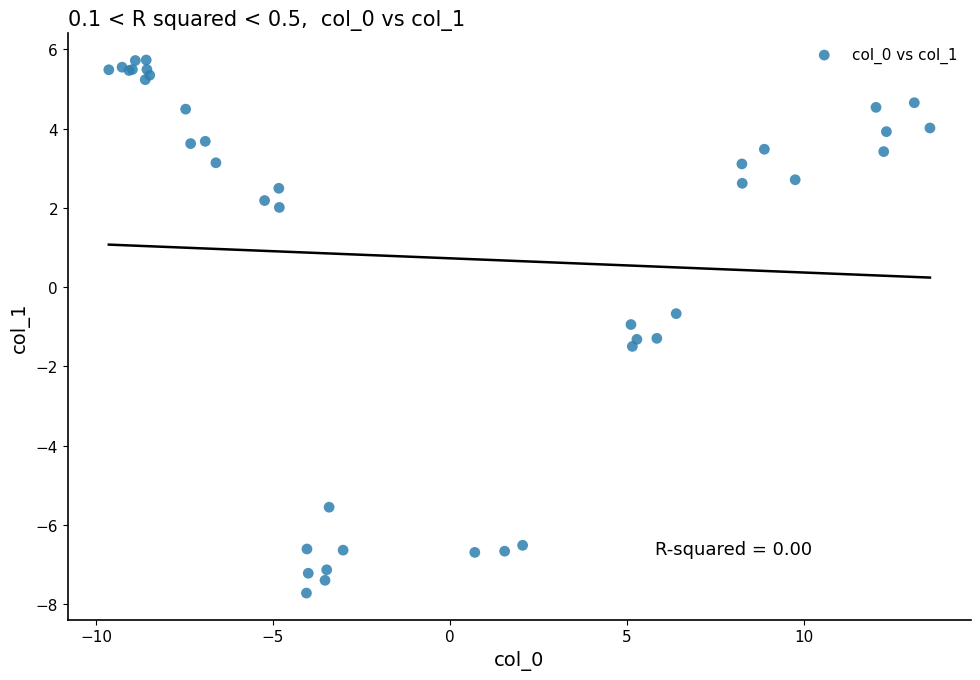

What Y value in the scatter plot is closest to 0?

-0.7